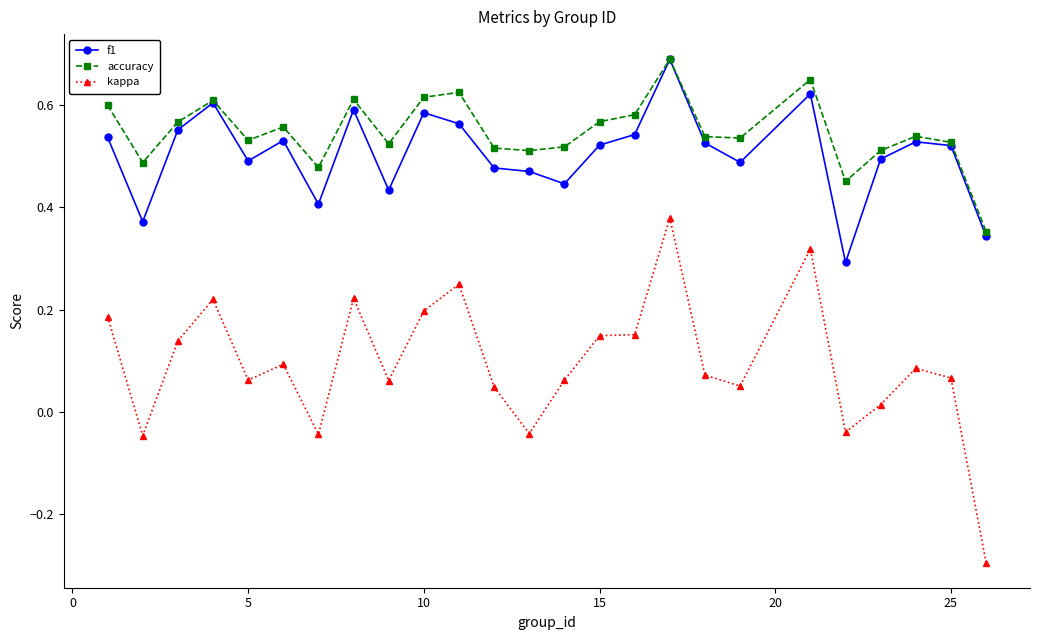

What is the minimum value shown in the chart?

-0.3